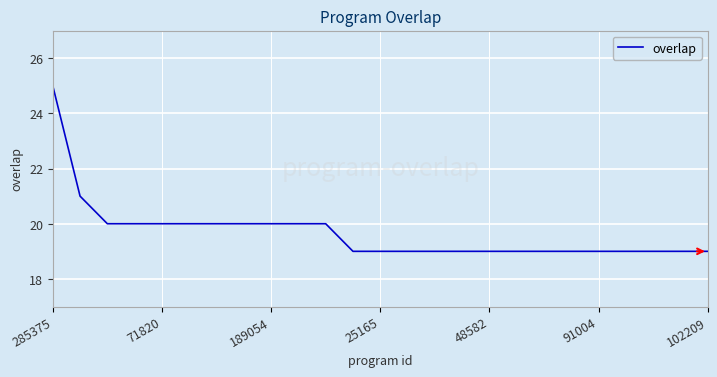

What is the difference between the maximum and minimum values?

6